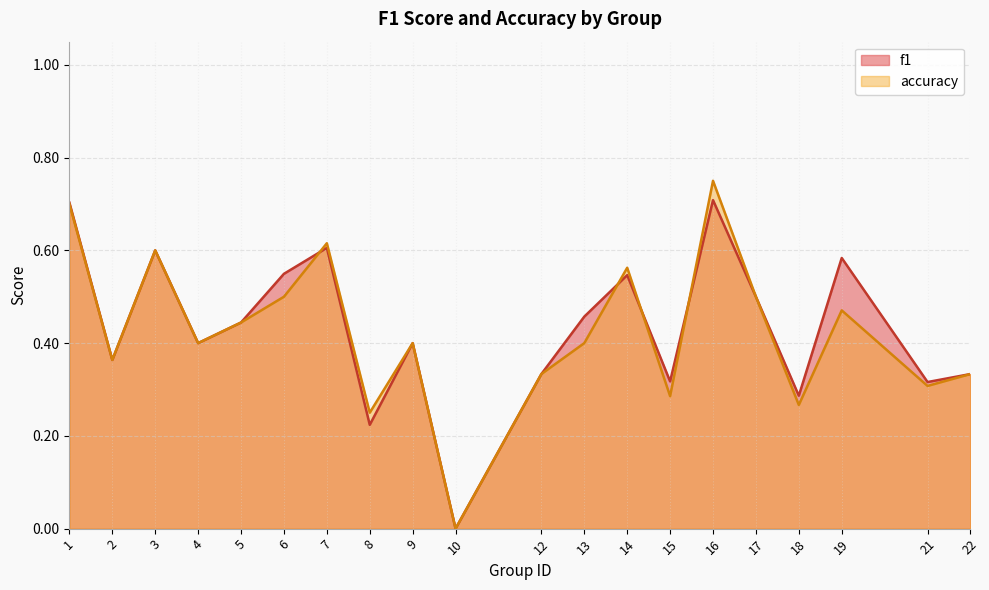

Between 12 and 14, which series saw the biggest shift?

accuracy